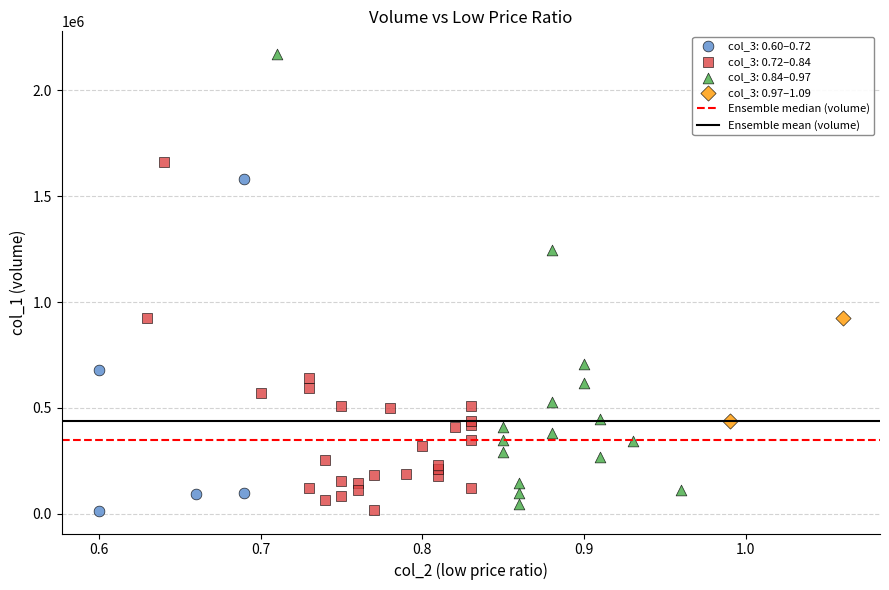

Which series contains the highest Y value?

col_3: 0.84–0.97